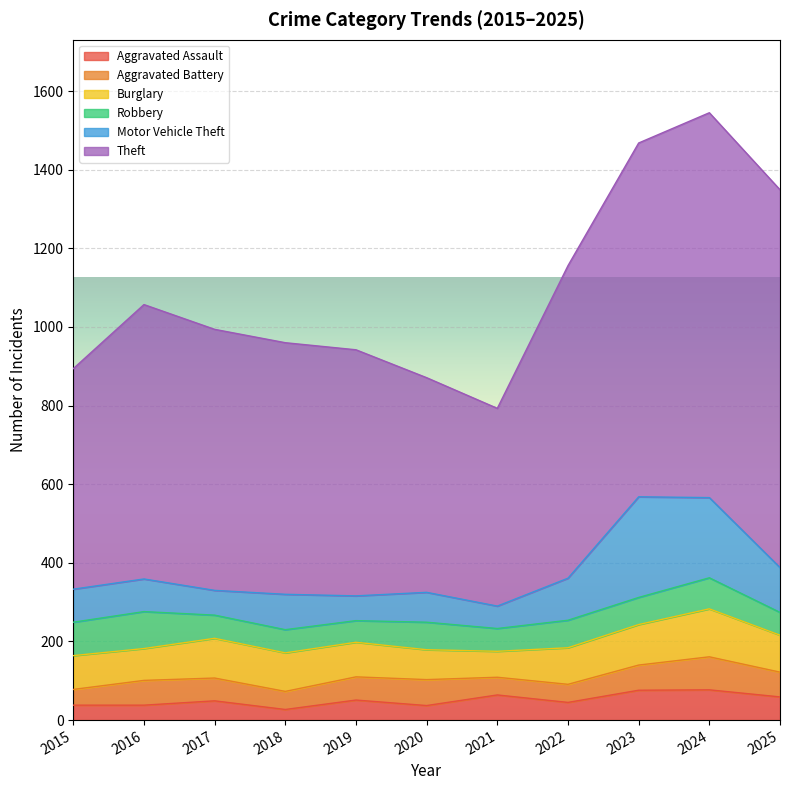

Where is Aggravated Assault nearest to the value 52?

2019